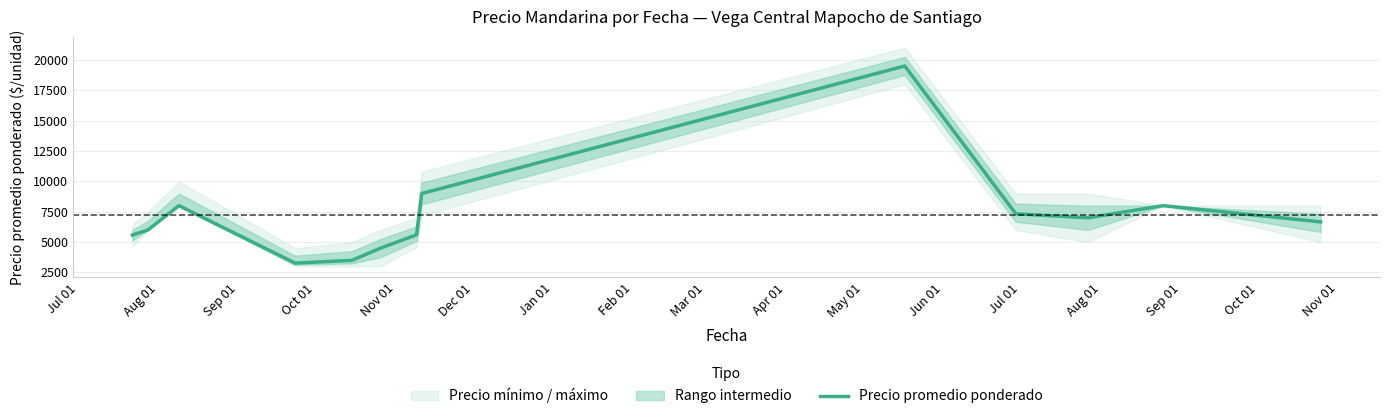

What is the difference between the second highest and minimum values?

5733